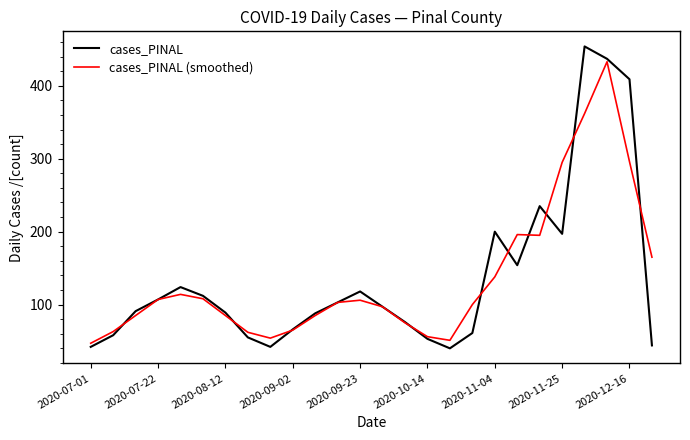

Rank the series by their maximum value, from lowest to highest.

cases_PINAL (smoothed), cases_PINAL